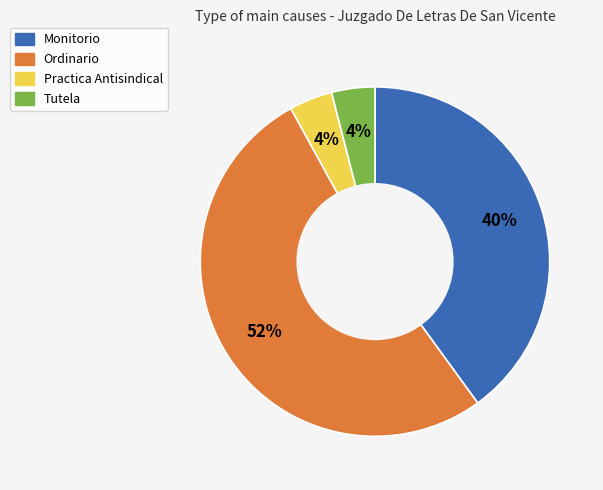

What is the largest slice in the pie chart?

Ordinario